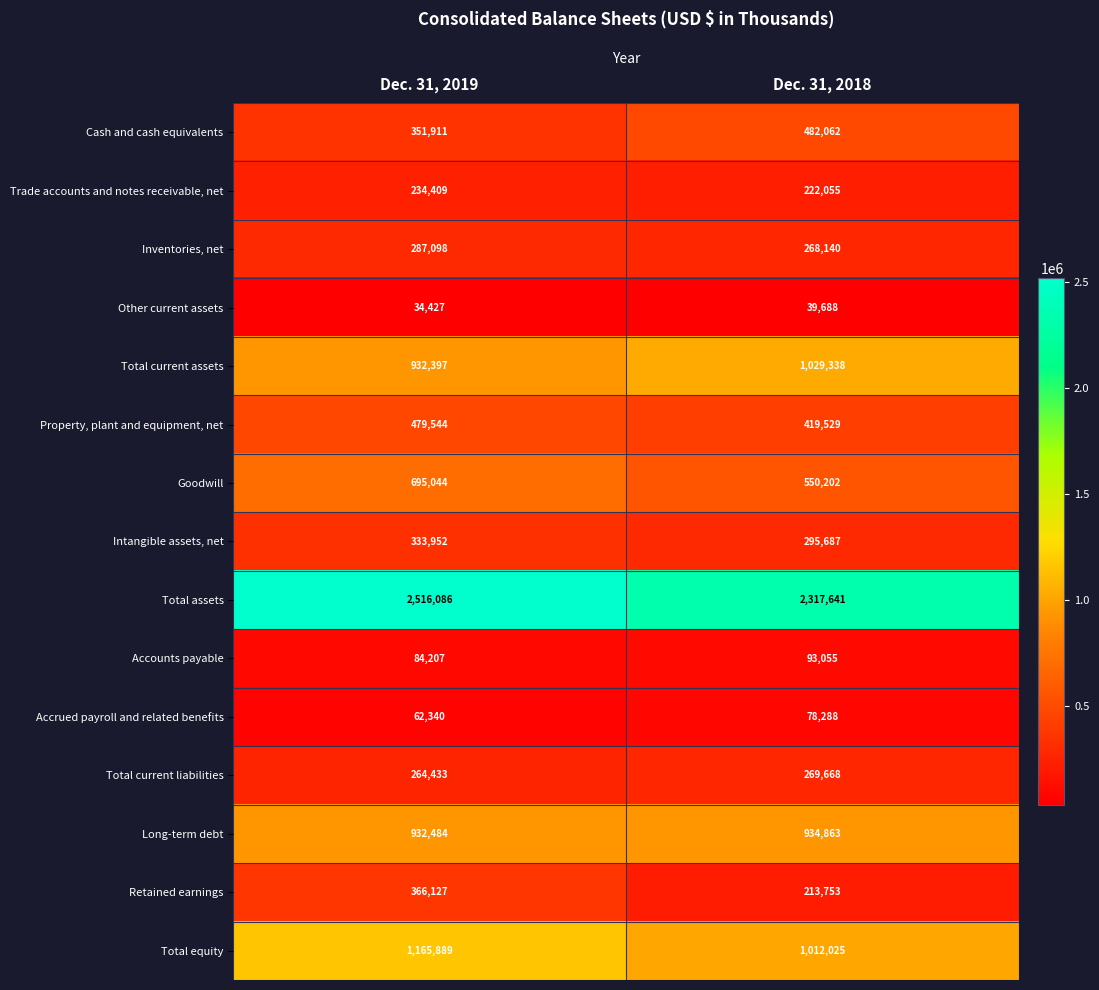

What is the maximum value shown in the chart?

2516086